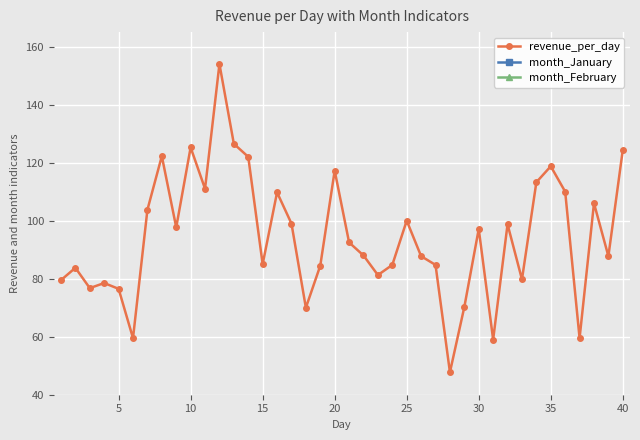

What is the maximum value for revenue_per_day?

154.0